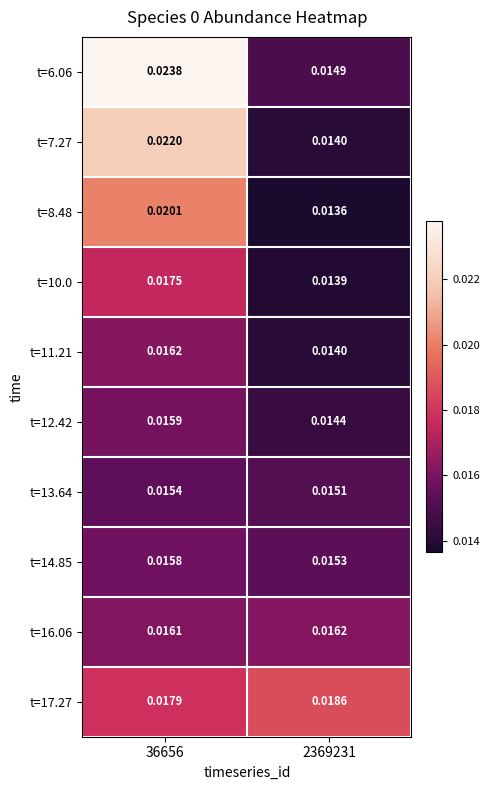

Is the value of t=14.85 at 2369231 greater than the value of t=6.06 at 2369231?

Yes